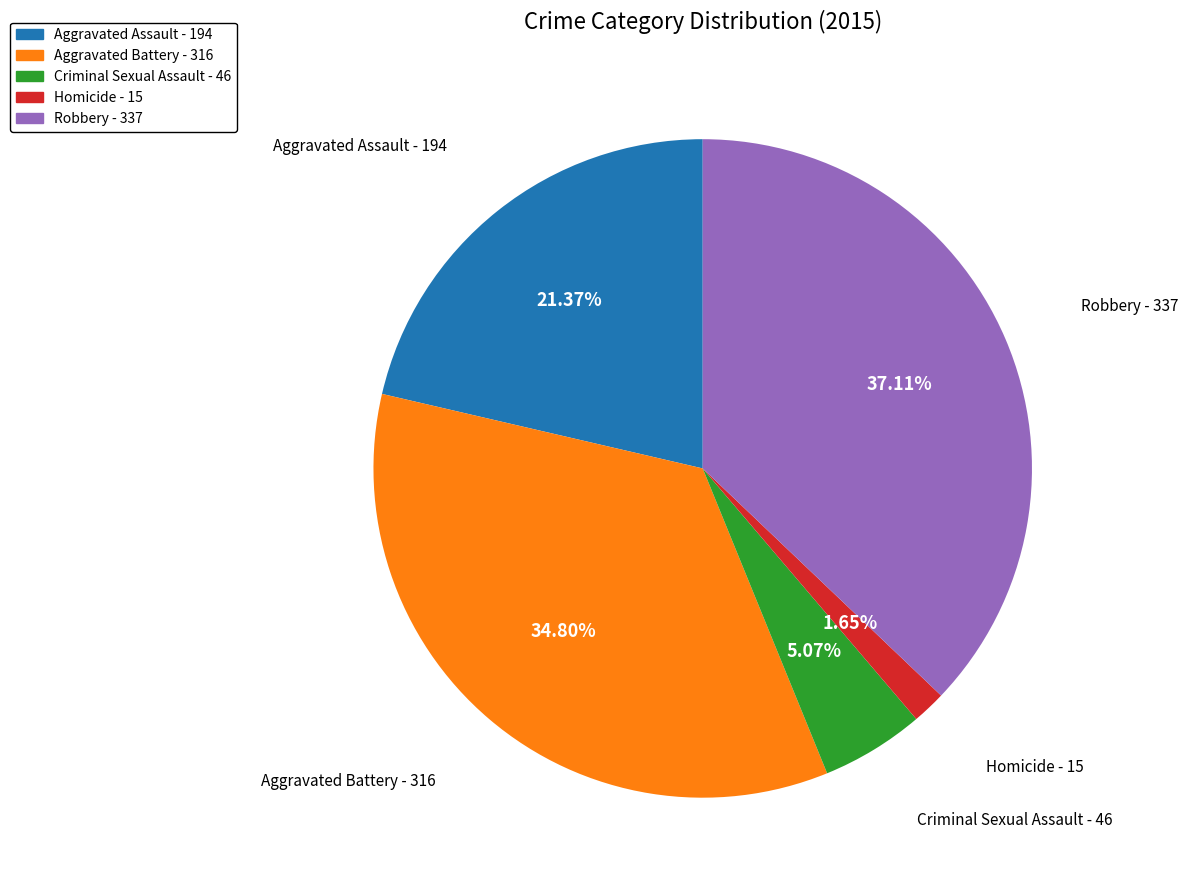

Is there any slice that represents more than half of the pie?

No